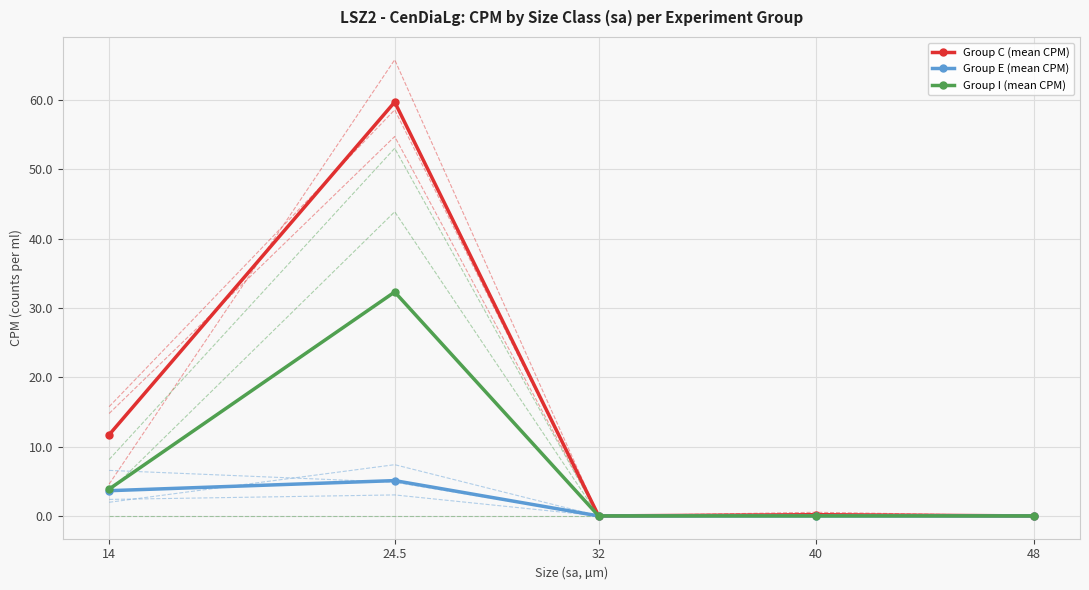

Where is the first local maximum for Group I (mean CPM)?

24.5